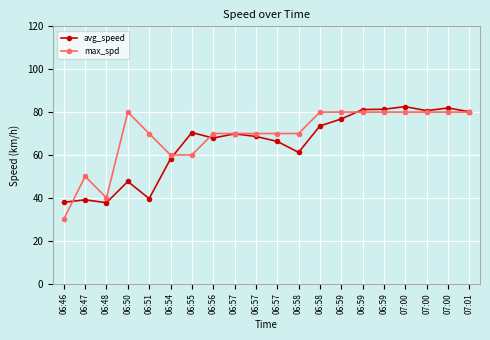

Rank the categories by max_spd value from highest to lowest.

06:50, 06:58, 06:59, 06:59, 06:59, 07:00, 07:00, 07:00, 07:01, 06:51, 06:56, 06:57, 06:57, 06:57, 06:58, 06:54, 06:55, 06:47, 06:48, 06:46